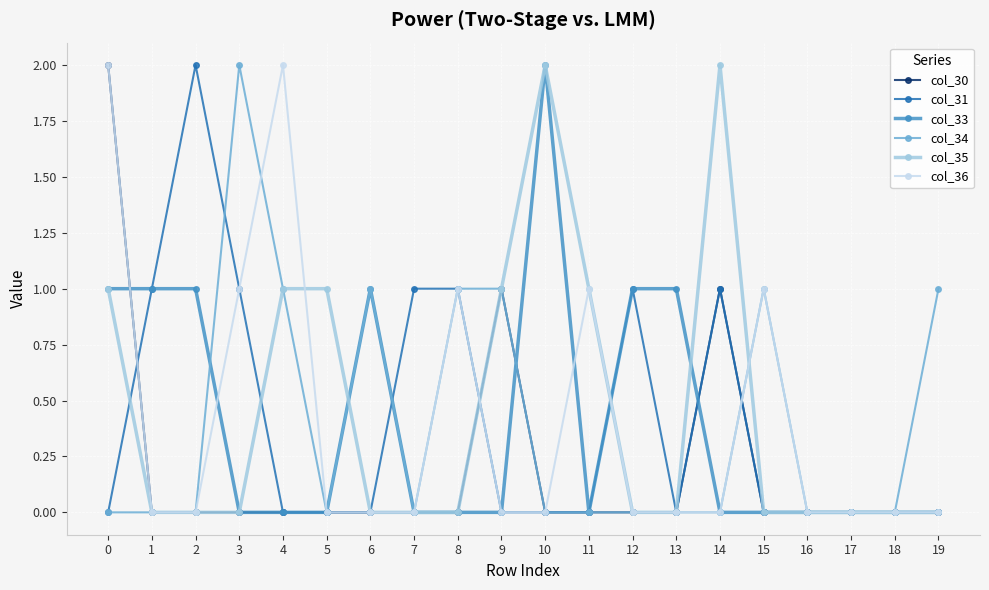

Reading left to right, extract all data points from this chart.

col_30: 0=2	1=0	2=0	3=0	4=0	5=0	6=0	7=0	8=0	9=1	10=0	11=0	12=0	13=0	14=1	15=0	16=0	17=0	18=0	19=0
col_31: 0=0	1=1	2=2	3=1	4=0	5=0	6=0	7=1	8=1	9=0	10=0	11=0	12=1	13=0	14=1	15=0	16=0	17=0	18=0	19=0
col_33: 0=1	1=1	2=1	3=0	4=0	5=0	6=1	7=0	8=0	9=0	10=2	11=0	12=1	13=1	14=0	15=0	16=0	17=0	18=0	19=0
col_34: 0=0	1=0	2=0	3=2	4=1	5=0	6=1	7=0	8=1	9=1	10=0	11=0	12=0	13=0	14=0	15=1	16=0	17=0	18=0	19=1
col_35: 0=1	1=0	2=0	3=0	4=1	5=1	6=0	7=0	8=0	9=1	10=2	11=1	12=0	13=0	14=2	15=0	16=0	17=0	18=0	19=0
col_36: 0=2	1=0	2=0	3=1	4=2	5=0	6=0	7=0	8=1	9=0	10=0	11=1	12=0	13=0	14=0	15=1	16=0	17=0	18=0	19=0